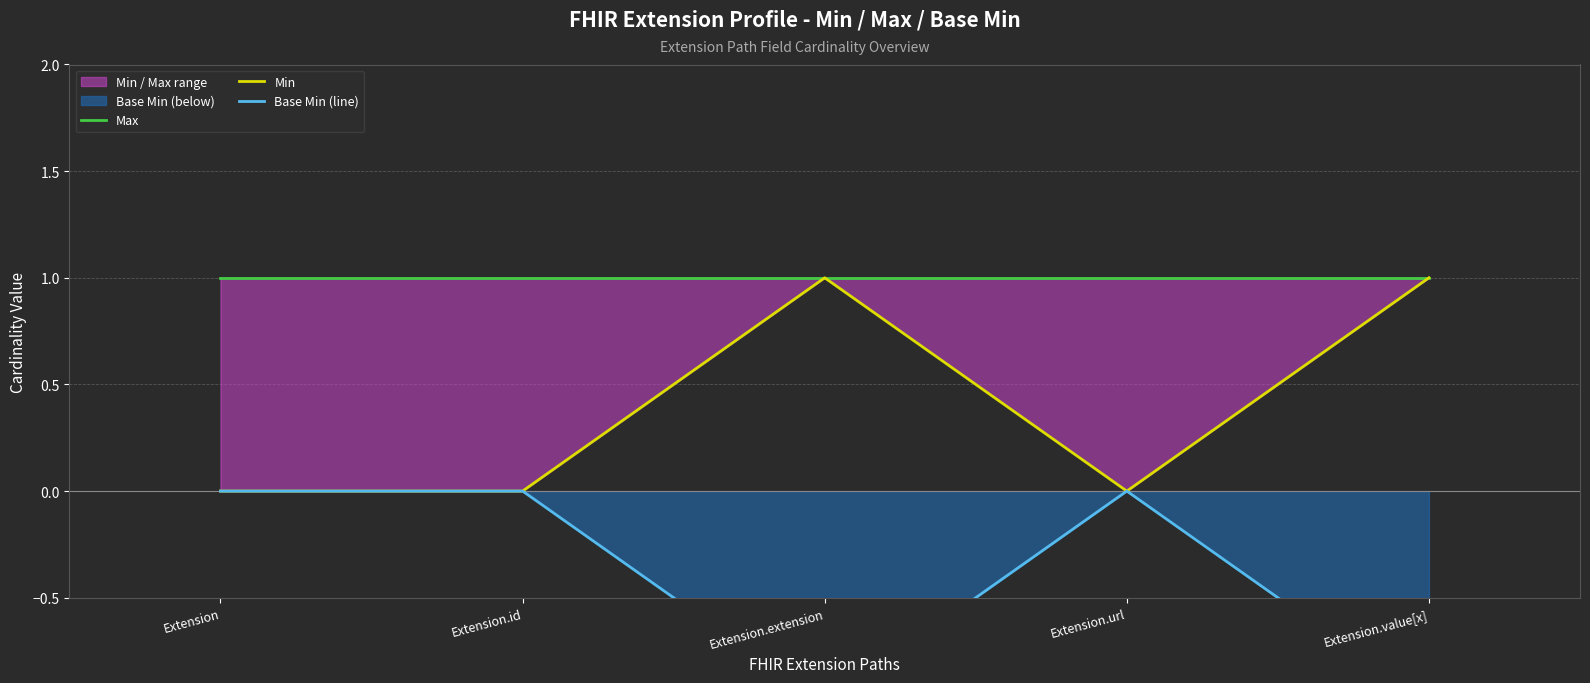

The Base Min (line) series shows 0 at Extension.url. True or false?

True